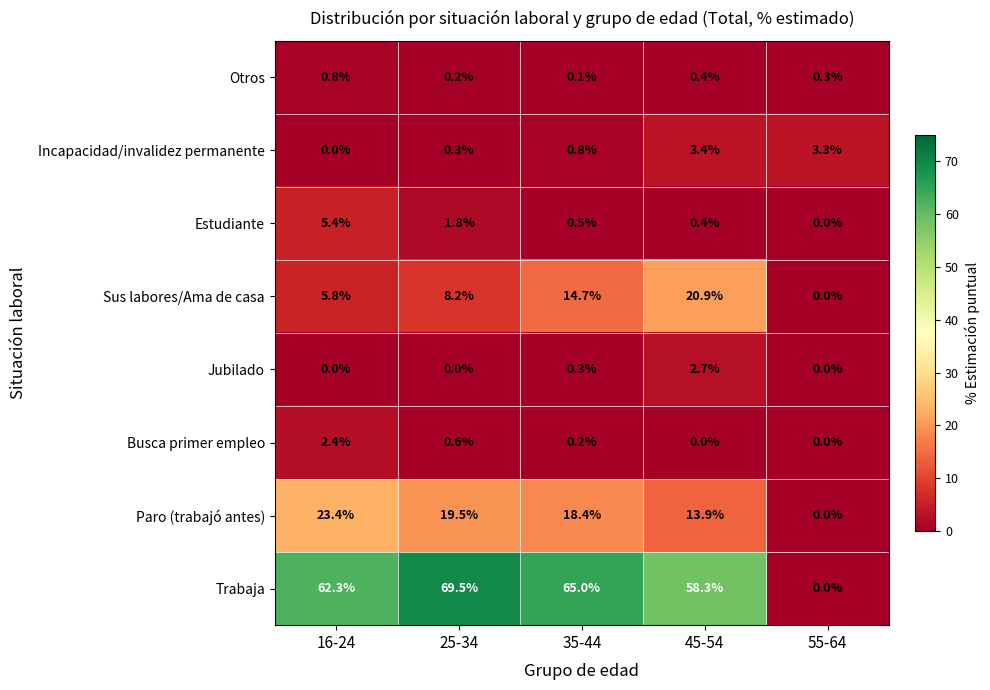

At how many categories does at least one series exceed 12?

4